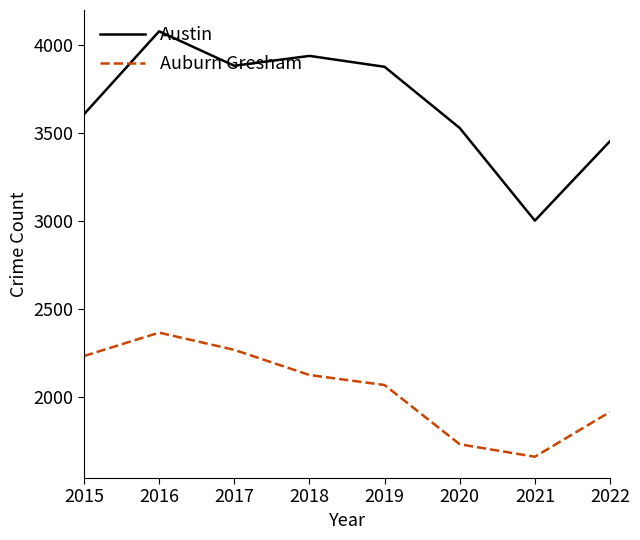

Rank the series by their maximum value, from highest to lowest.

Austin, Auburn Gresham